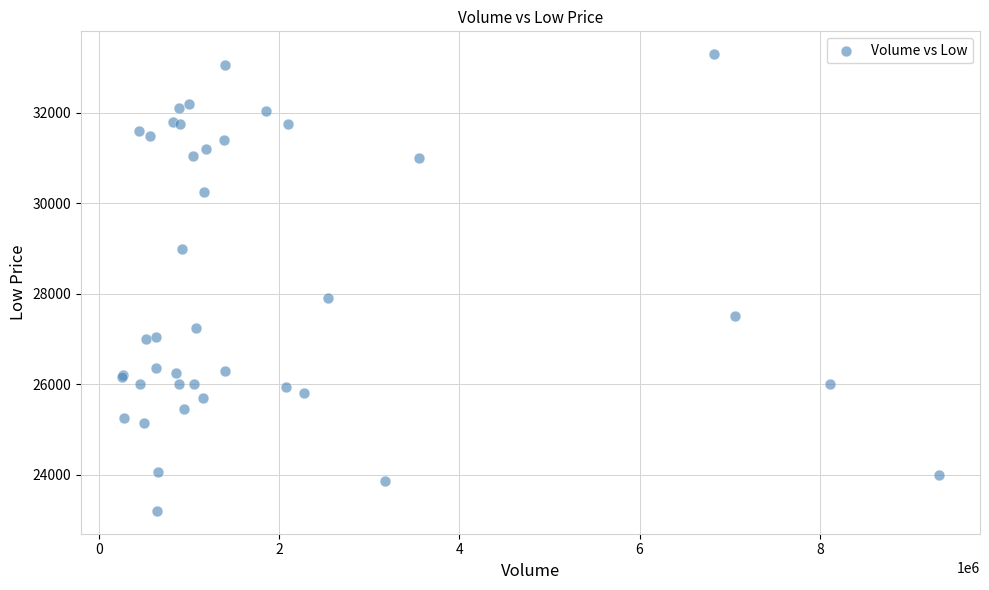

What Y value in the scatter plot is closest to 28250?

27900